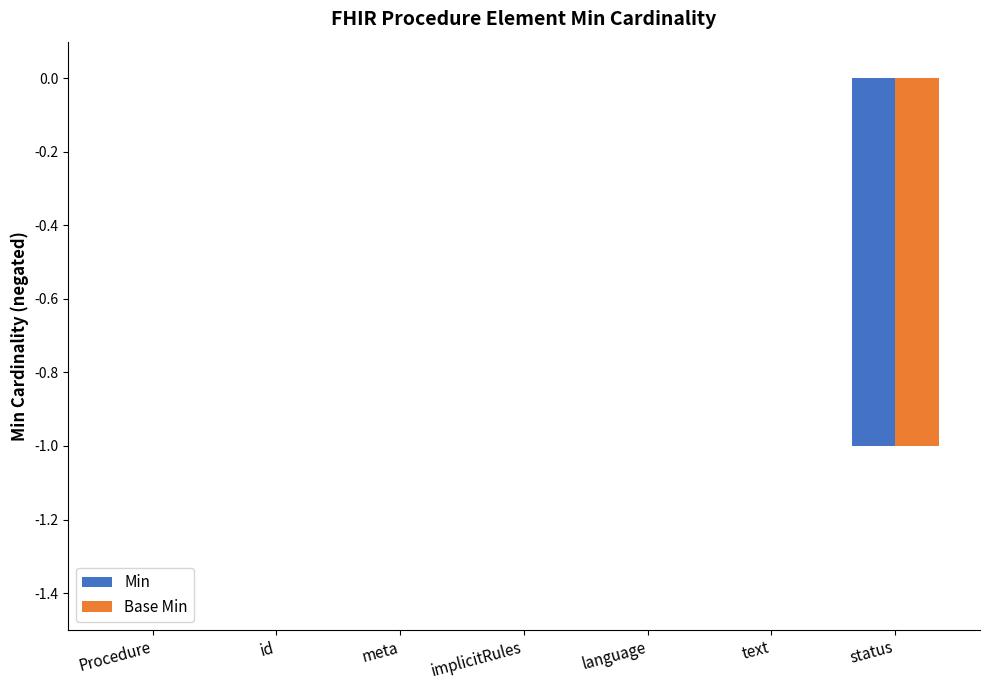

Is it true that Base Min equals 1 at Procedure?

False